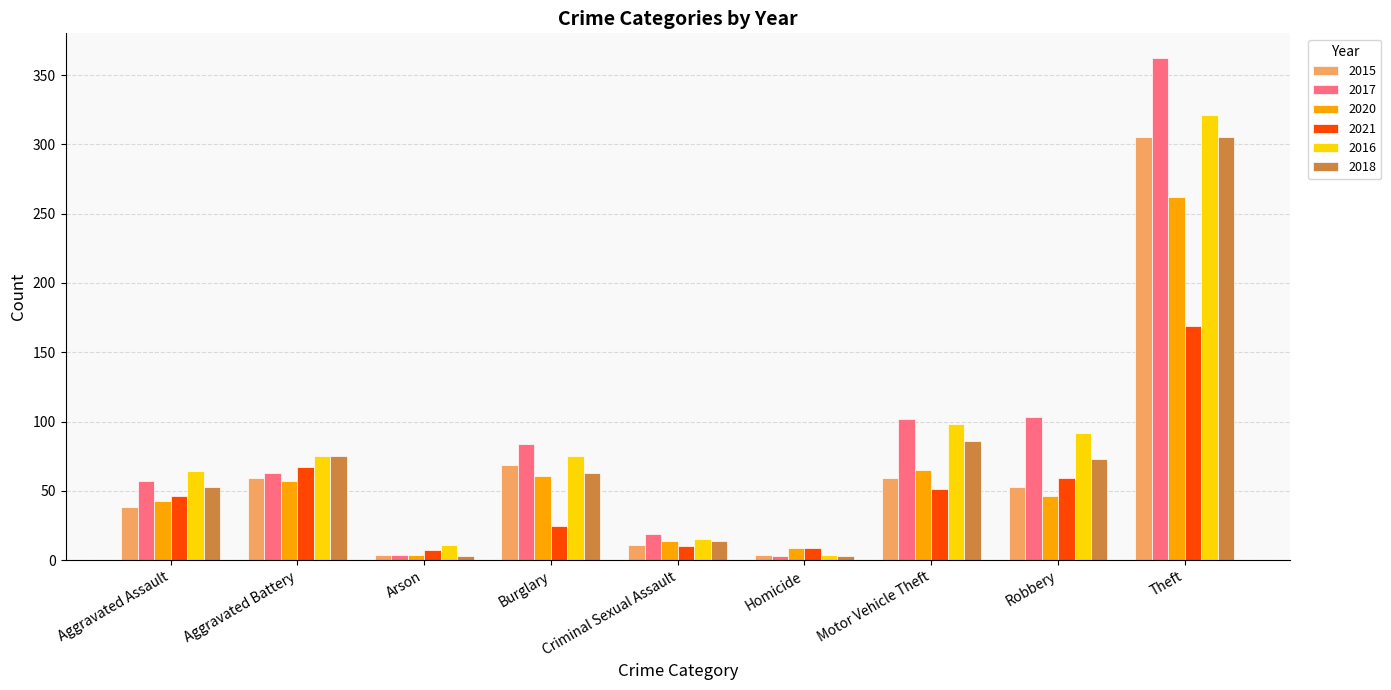

What is the minimum value shown in the chart?

3